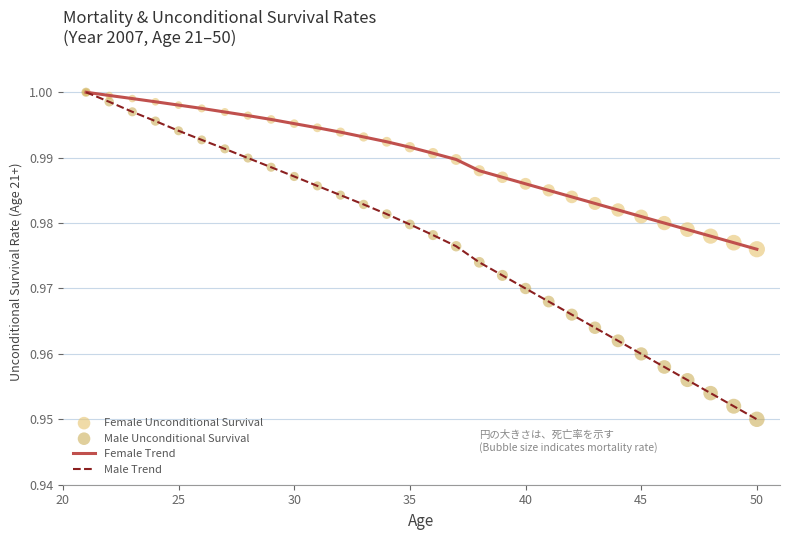

Which series has the largest total across all categories?

Female Trend